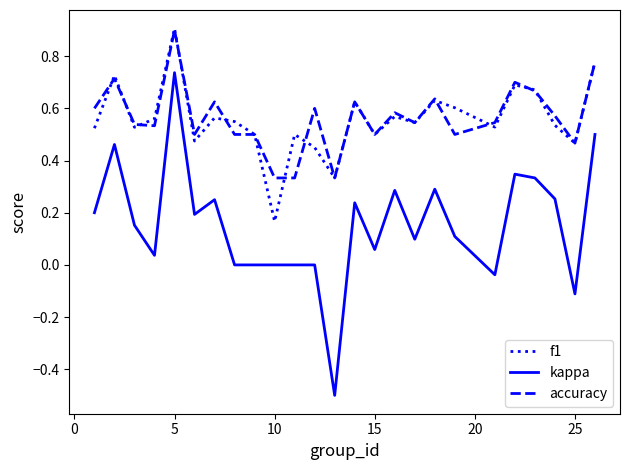

What is the maximum value shown in the chart?

0.9